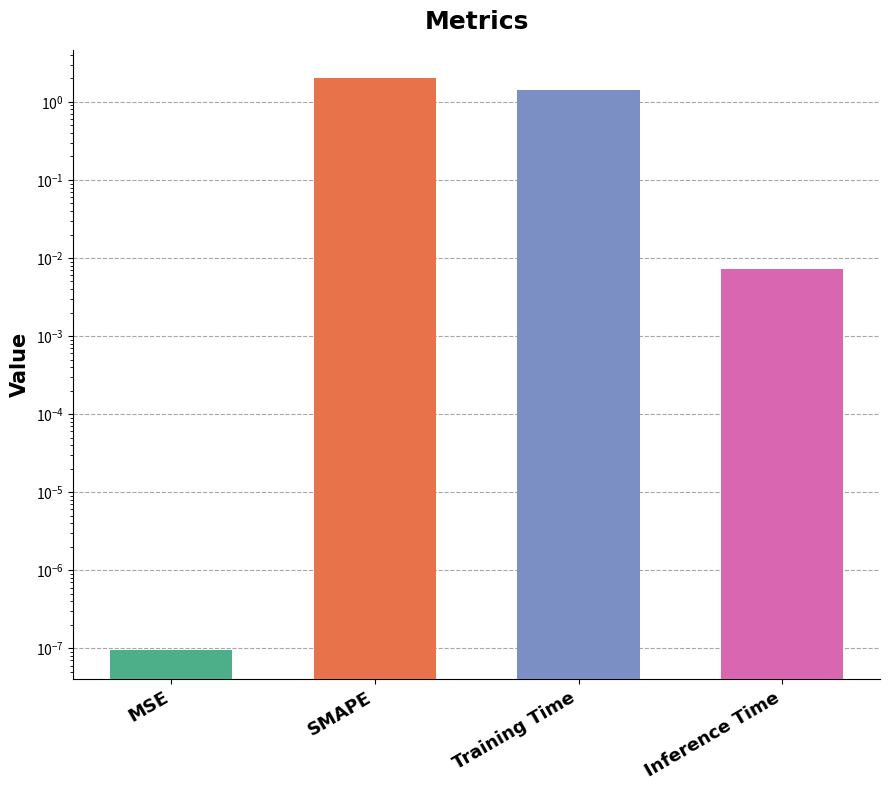

Reading right to left, transcribe all the data shown in this chart.

0.0	1.4	2.0	0.0